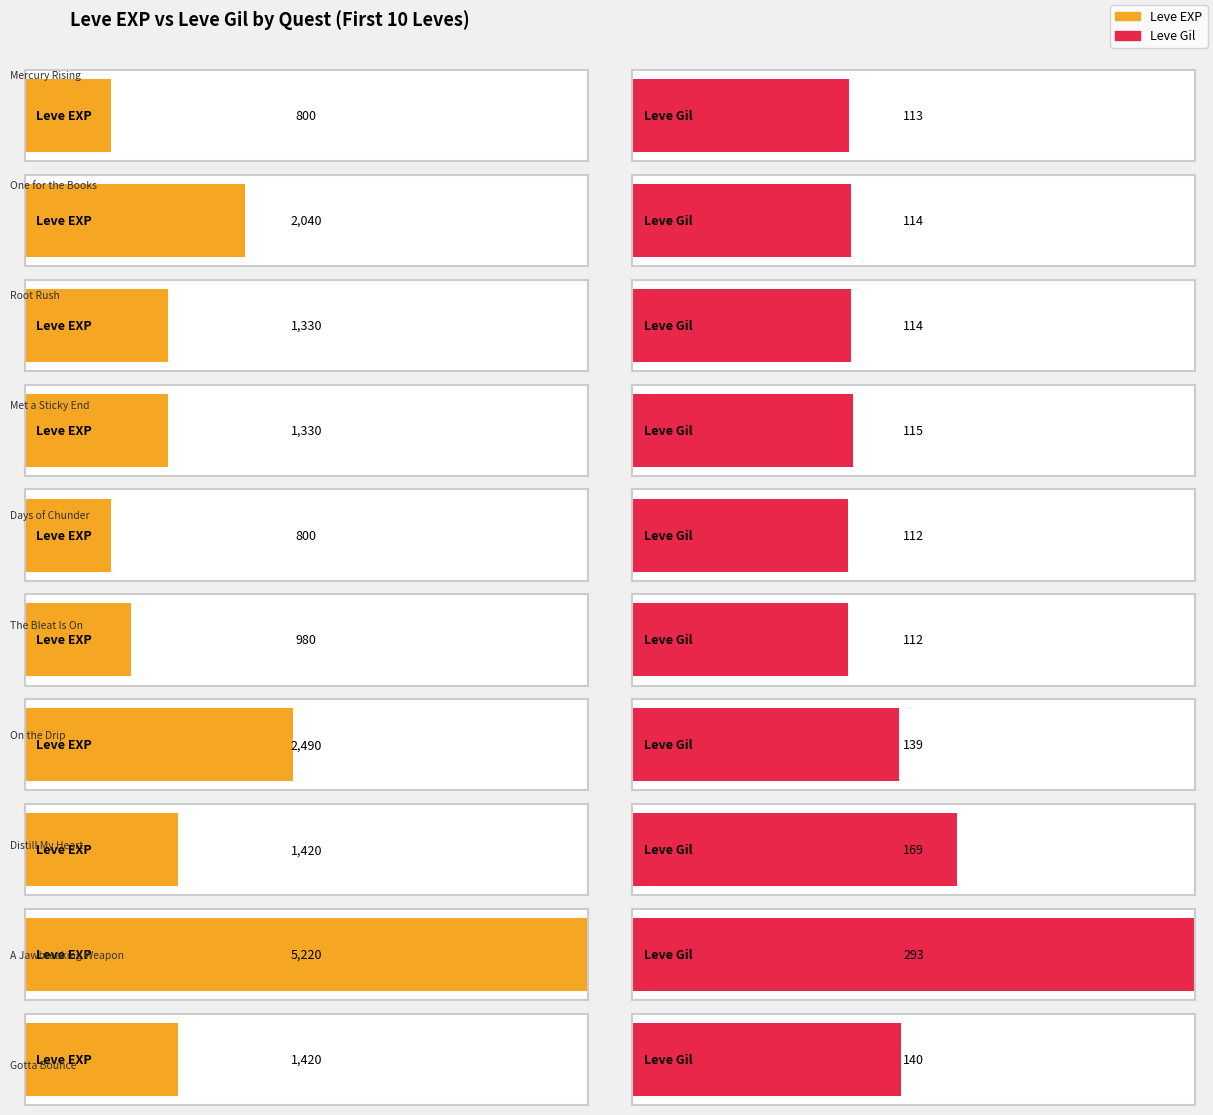

Which category has the lowest value across all series?

Days of Chunder